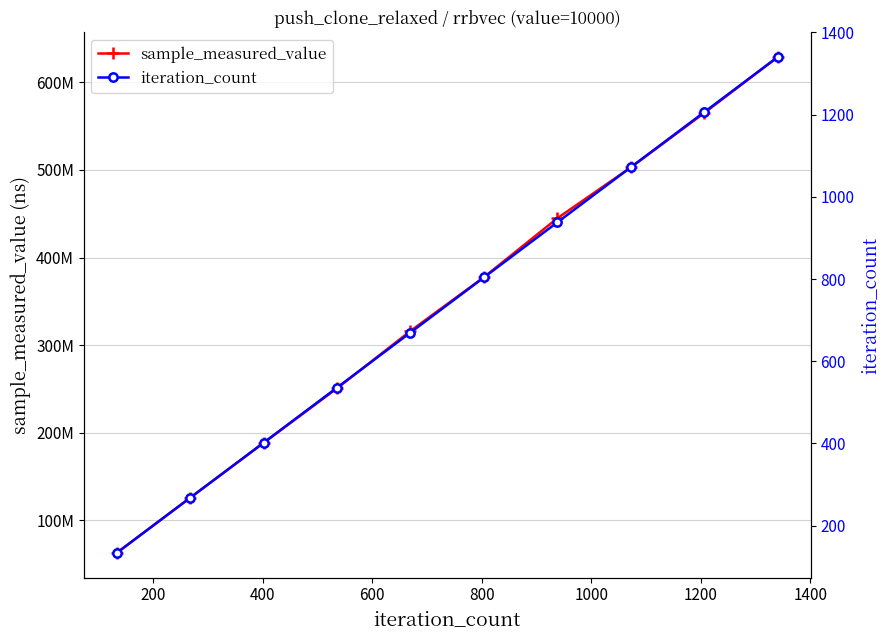

What is the sum of the sample_measured_value values at 1000 and 800?

693679909